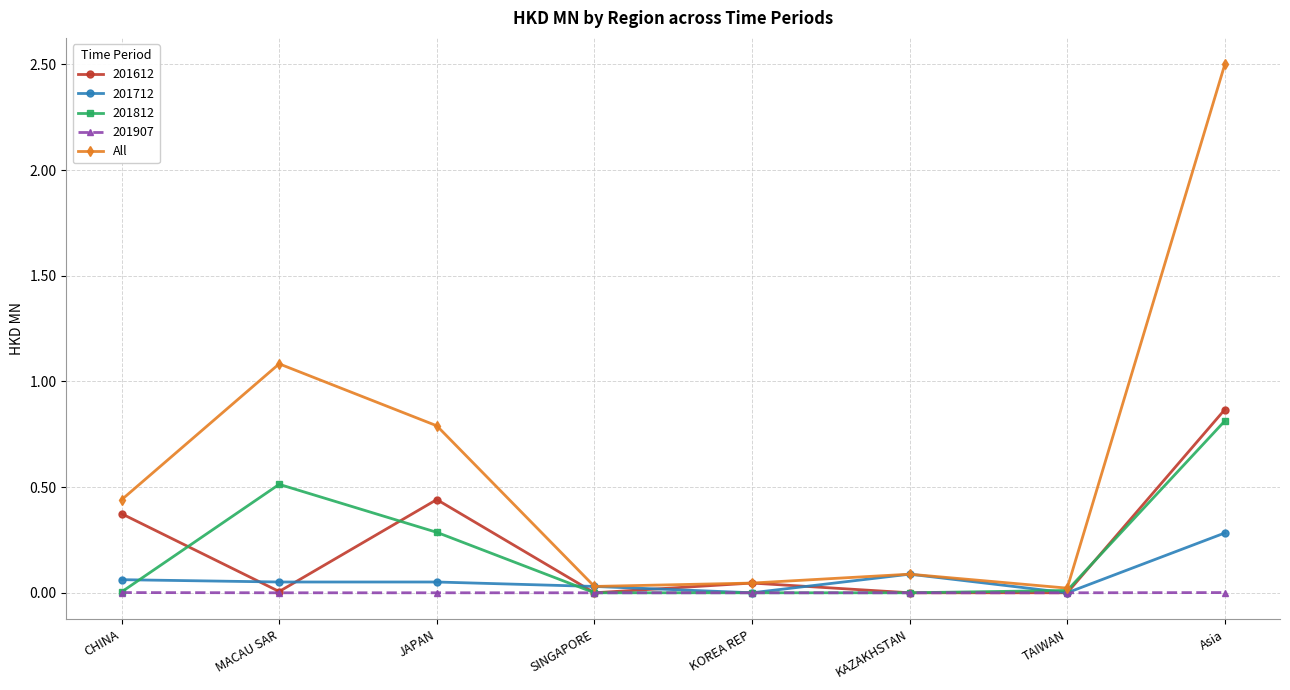

At which category does All reach its first local peak?

MACAU SAR